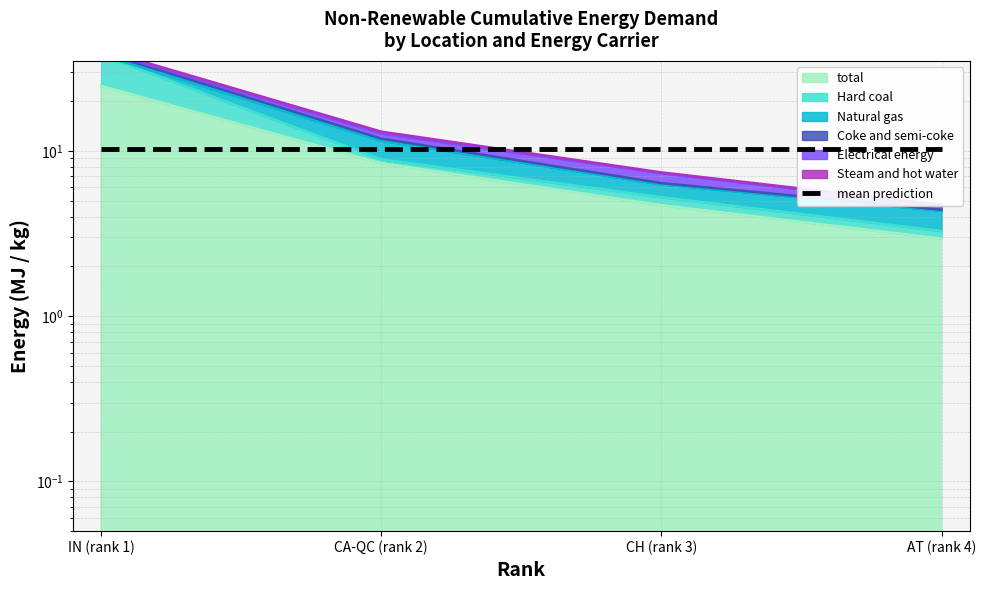

The value of total at CA-QC (rank 2) is 11.0. True or false?

False